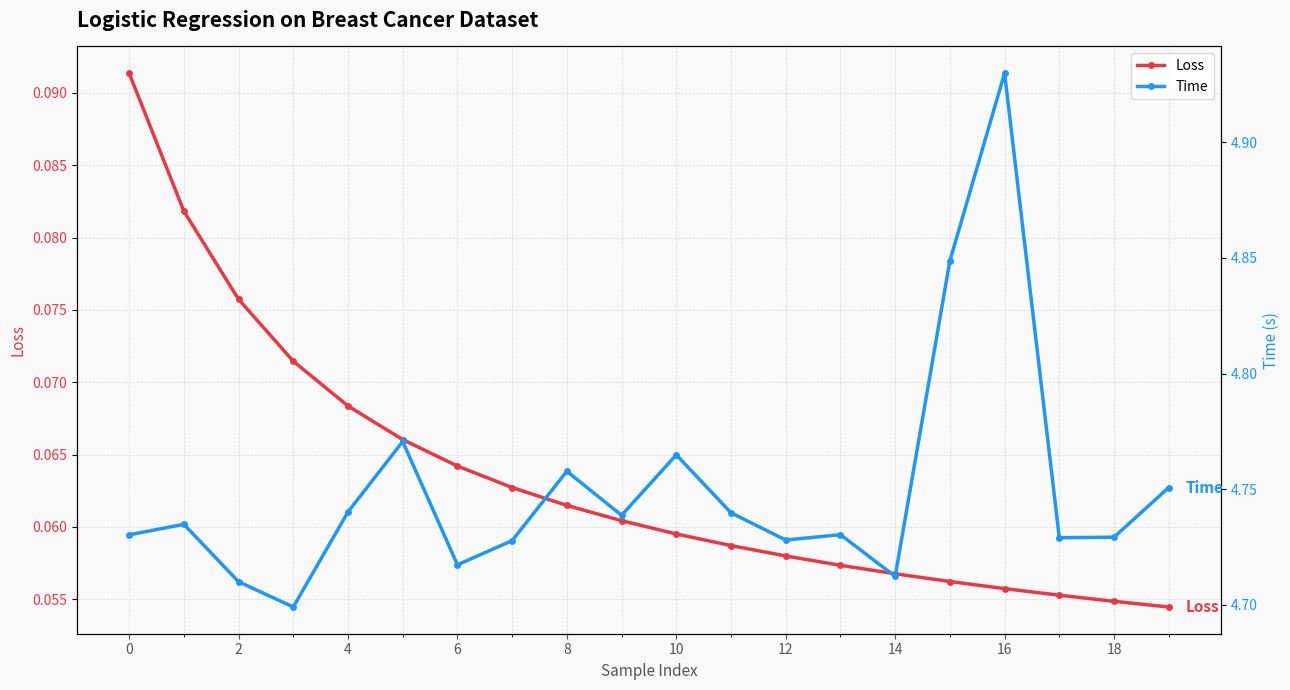

Does the chart have visible grid lines?

Yes